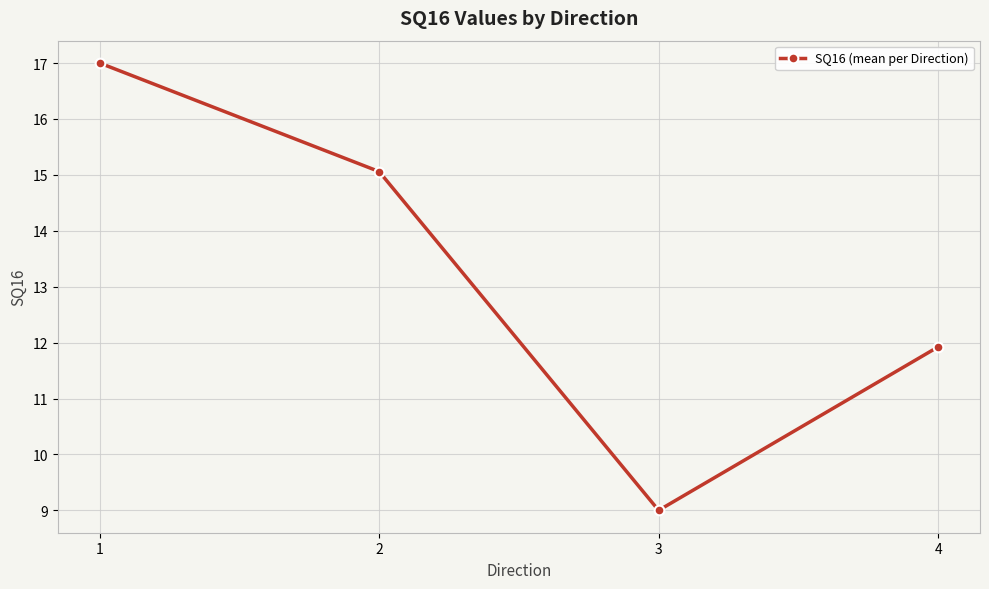

Reading left to right, list all the values displayed in this chart.

1=17.0	2=15.1	3=9.0	4=11.9